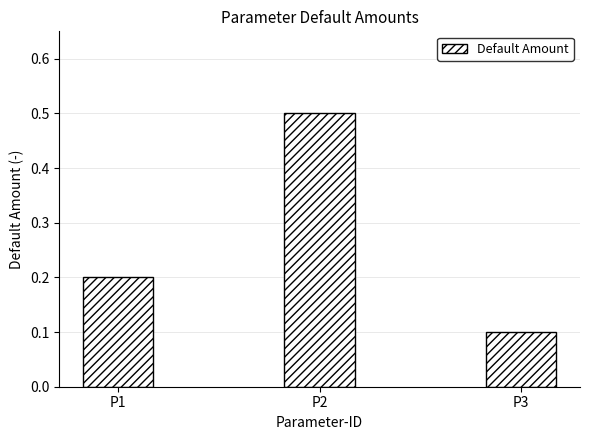

What is the greatest value displayed?

0.5